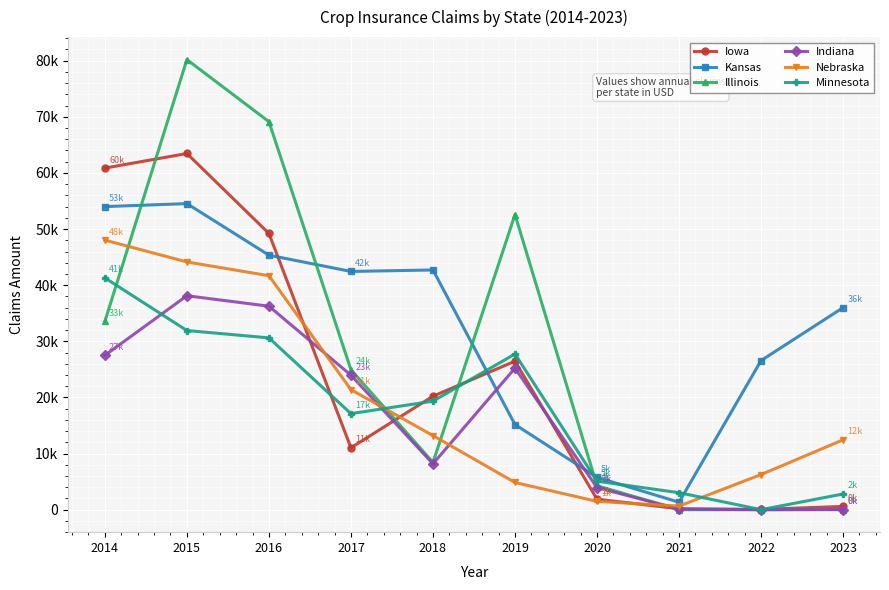

Which has a higher value, 2023 or 2021?

2023